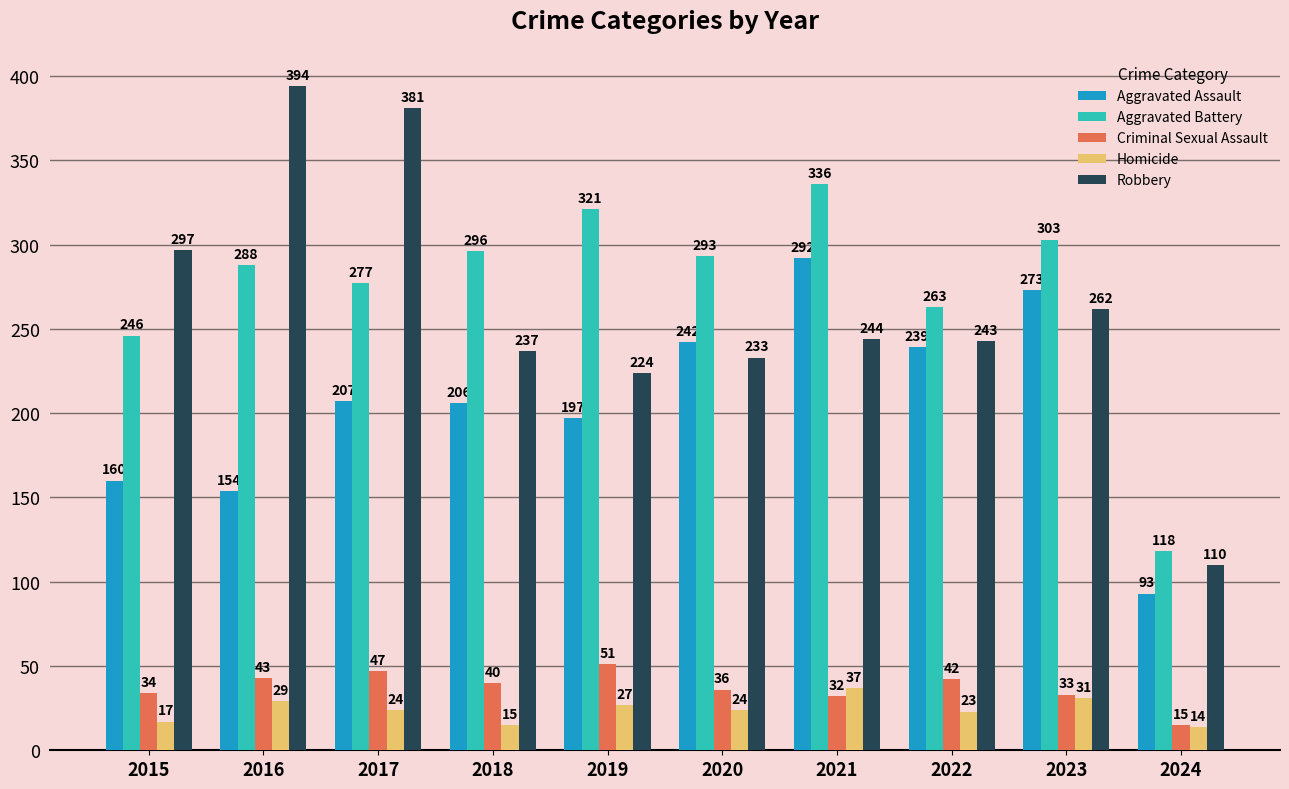

Which series has the largest range (max minus min)?

Robbery